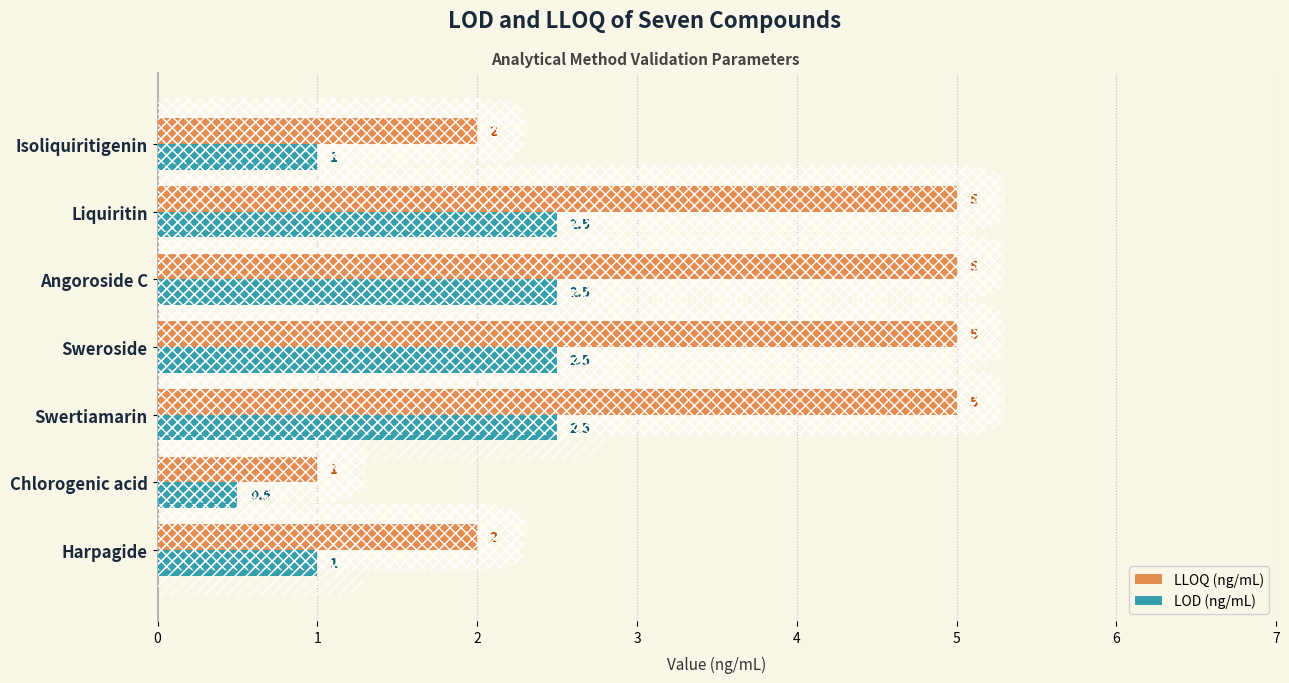

Between Liquiritin and Isoliquiritigenin, which series saw the biggest shift?

LLOQ (ng/mL)